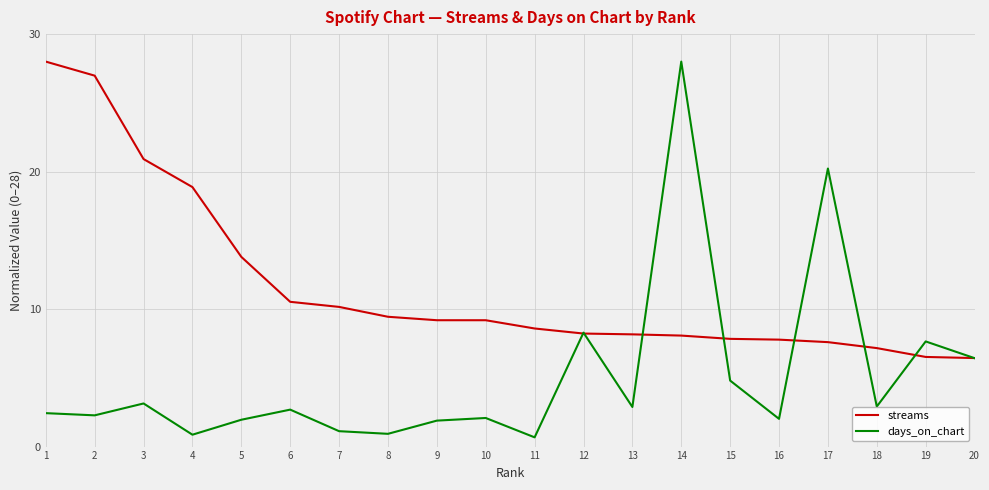

Is it true that streams equals 6.4 at 20?

True